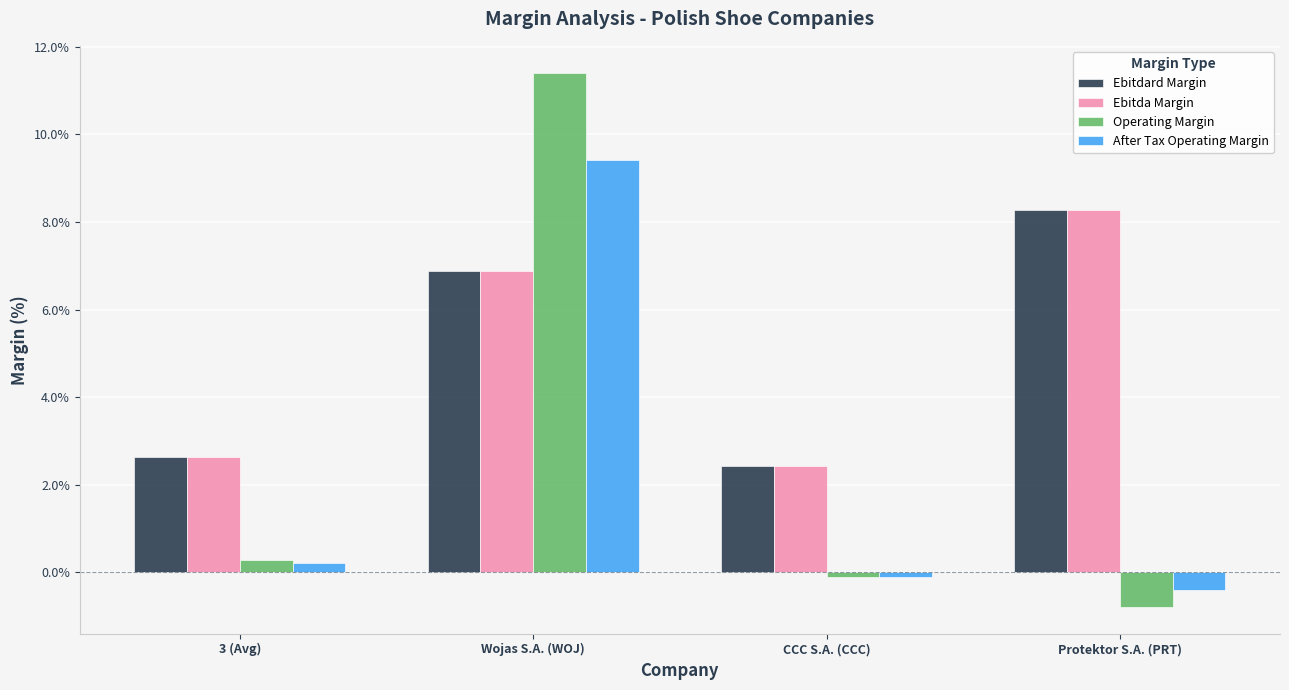

At how many categories does at least one series exceed 3?

2